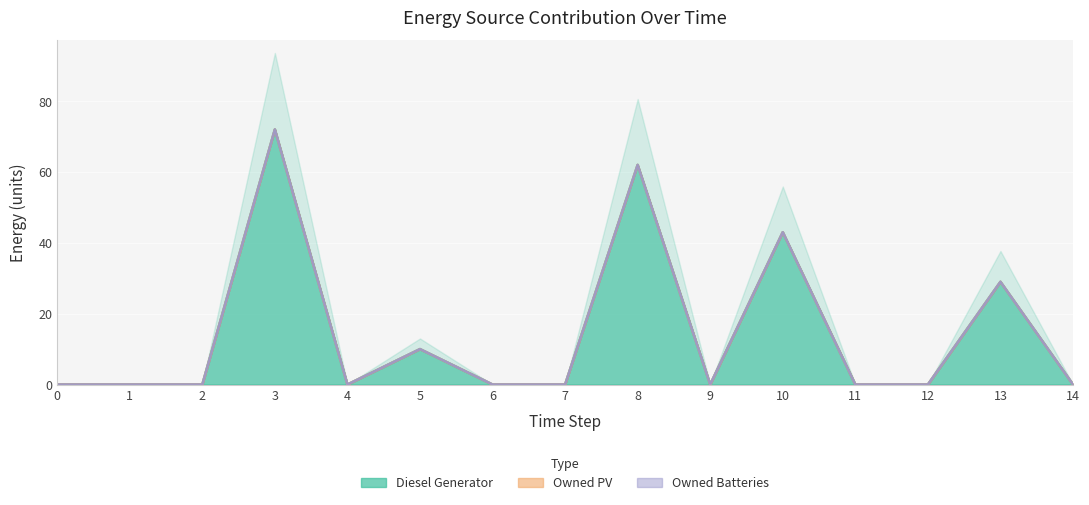

True or false: Diesel Generator has a value of 0 at 6.

True